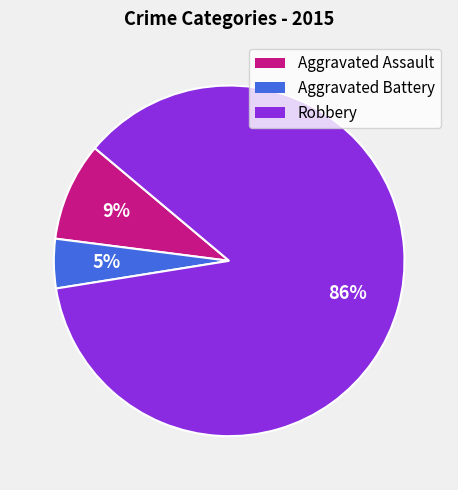

To the nearest percent, what is the average slice percentage?

33%